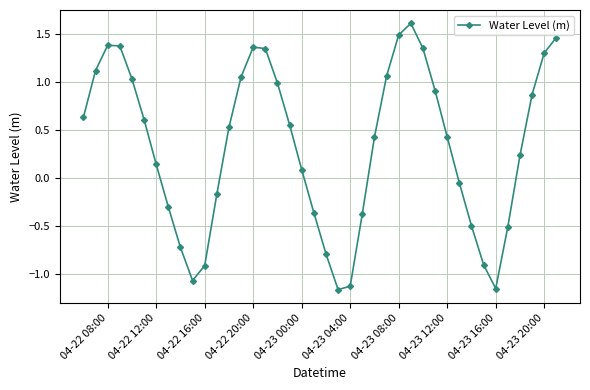

What is the average value?

0.3